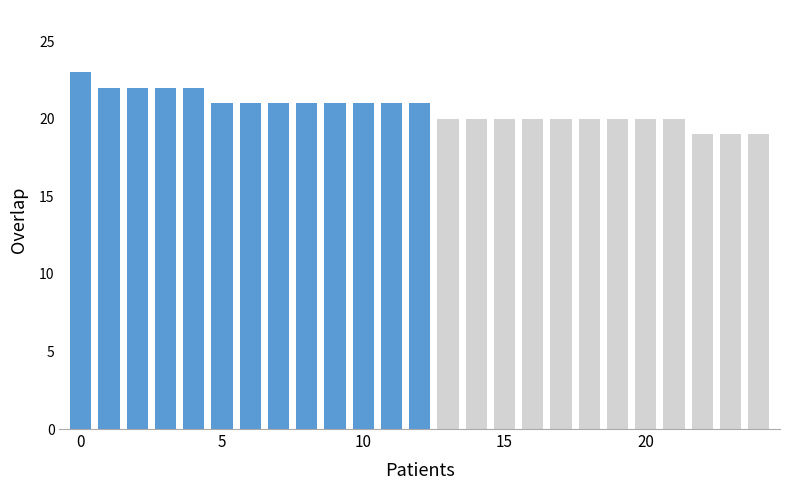

What is the value of the 25th bar from the left?

19